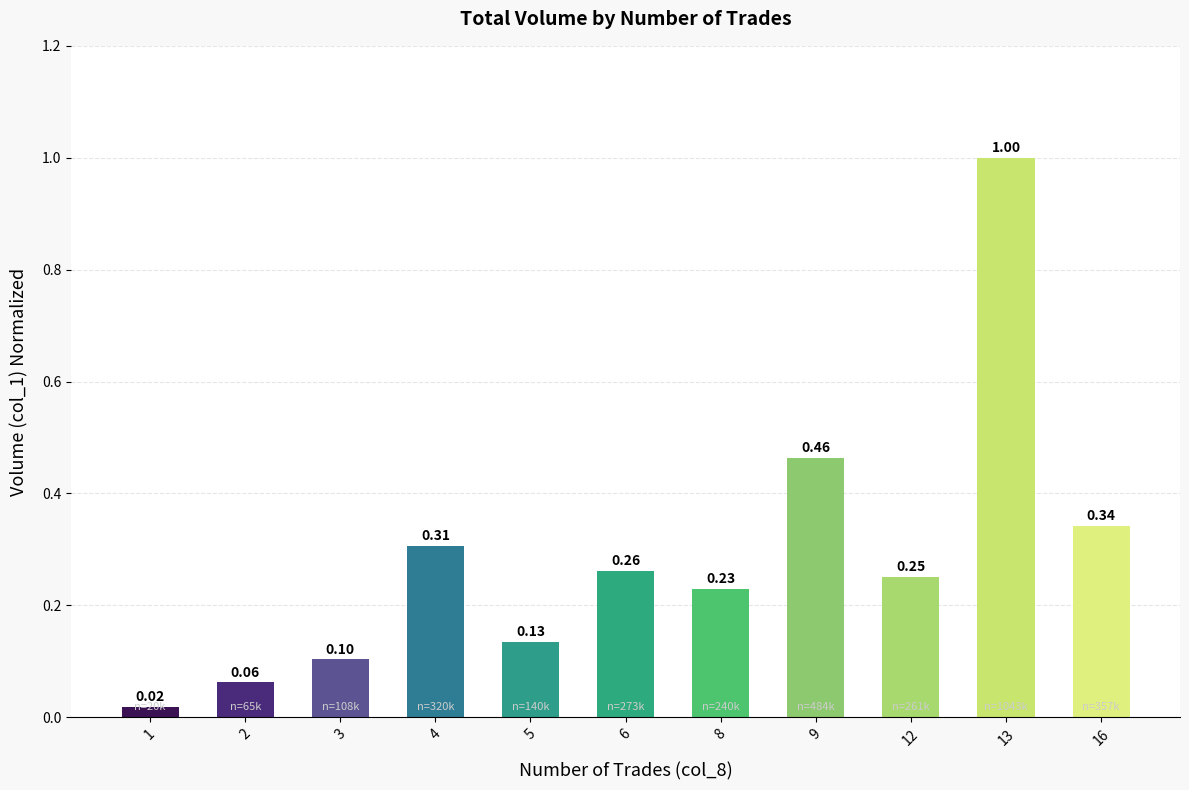

What is the change in value from 2 to 16?

+0.3